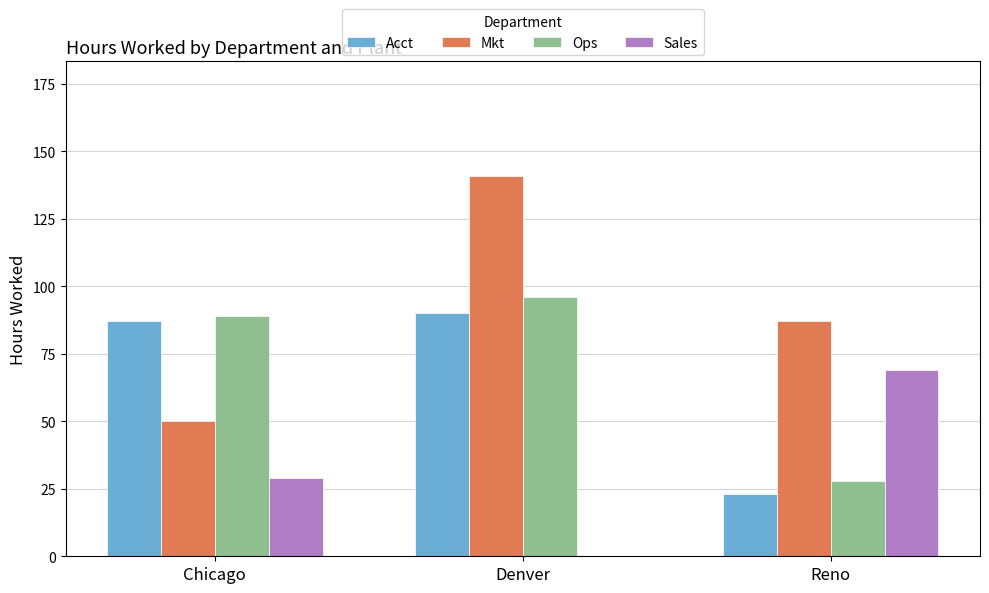

What are all the series names shown in the legend?

Acct, Mkt, Ops, Sales